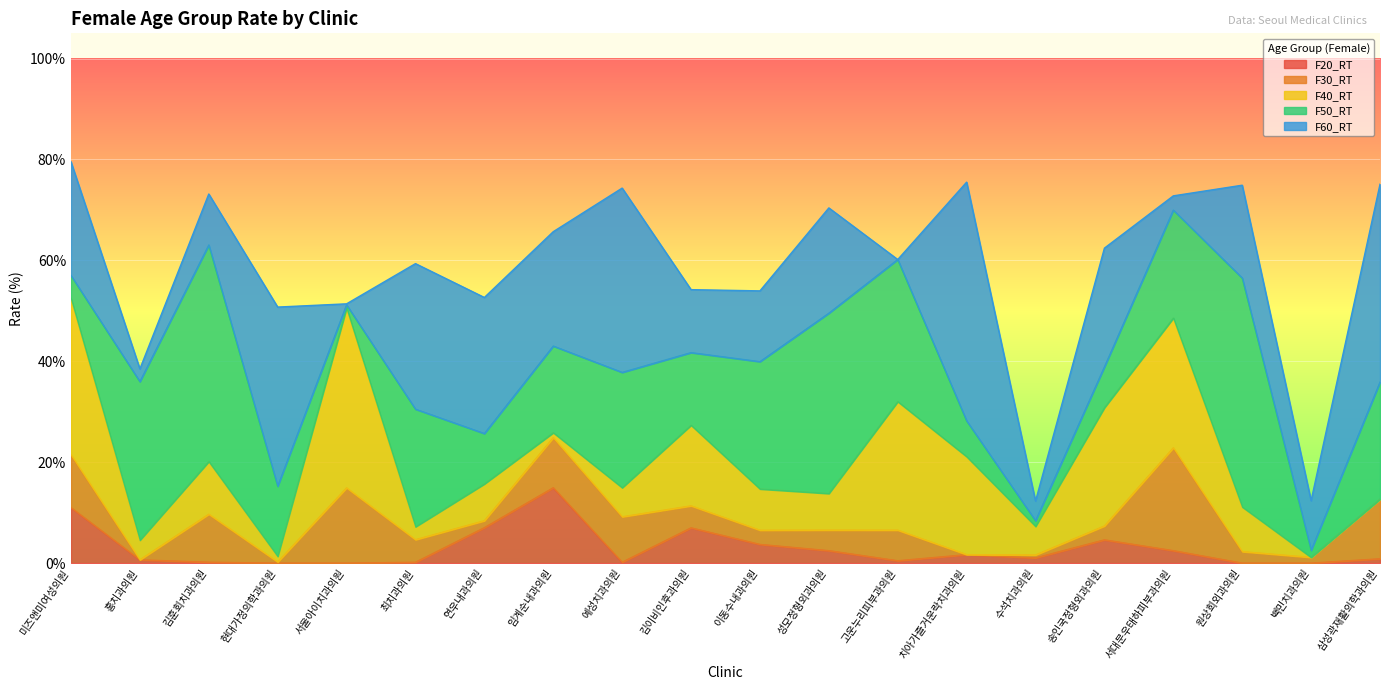

Where does the F20_RT series first go above 1?

미즈앤미여성의원